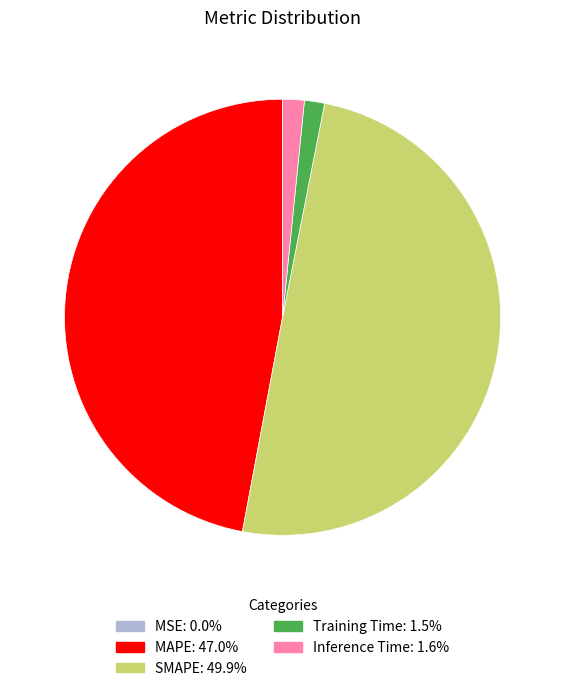

Is MAPE the majority of the pie?

No